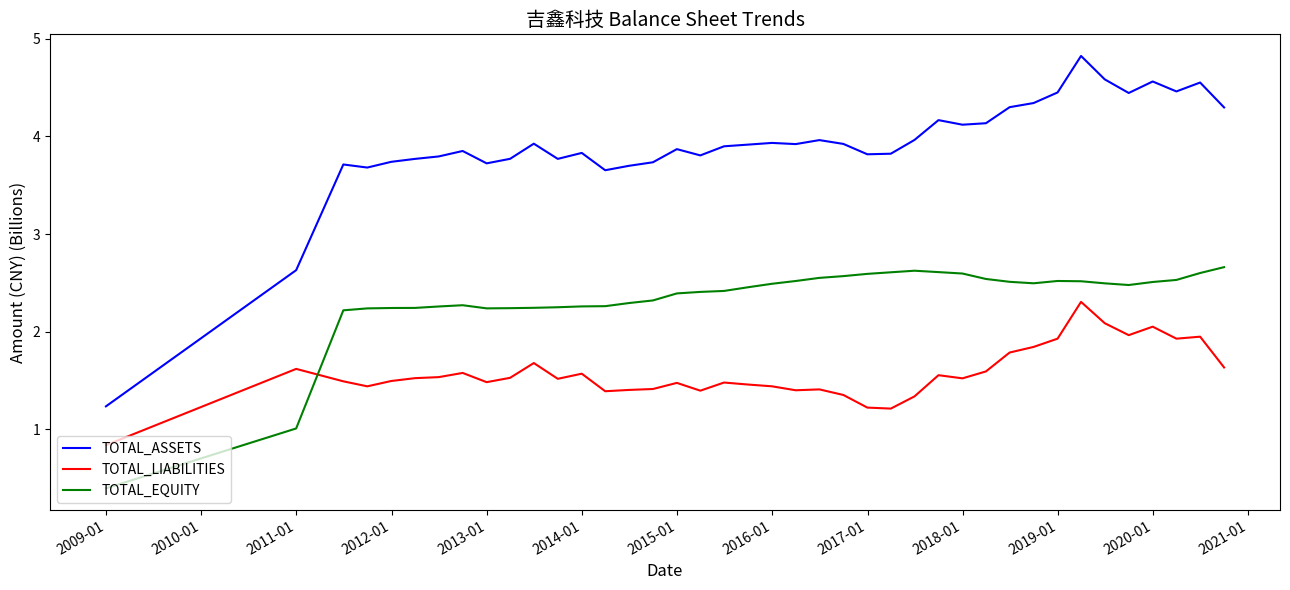

How many values in the TOTAL_ASSETS series are below 3?

2